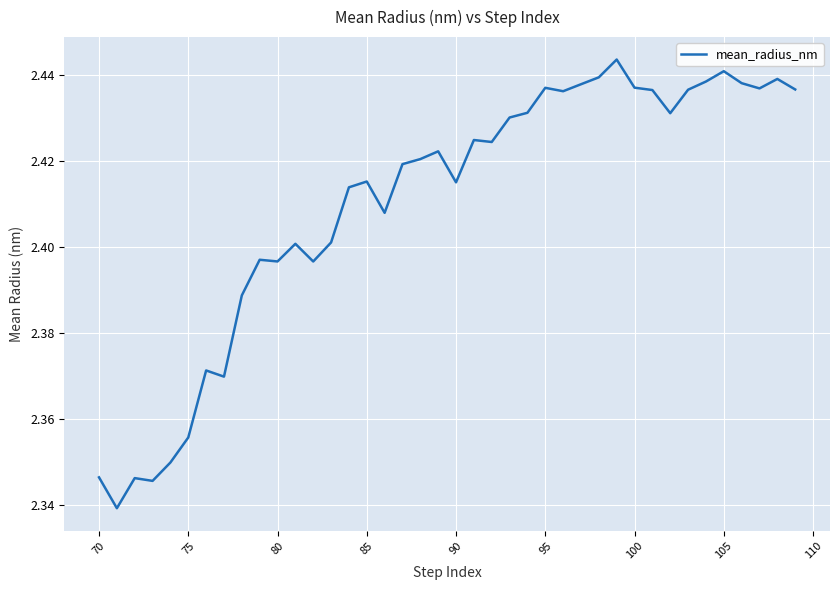

Count the values in the range 2 to 3.

40